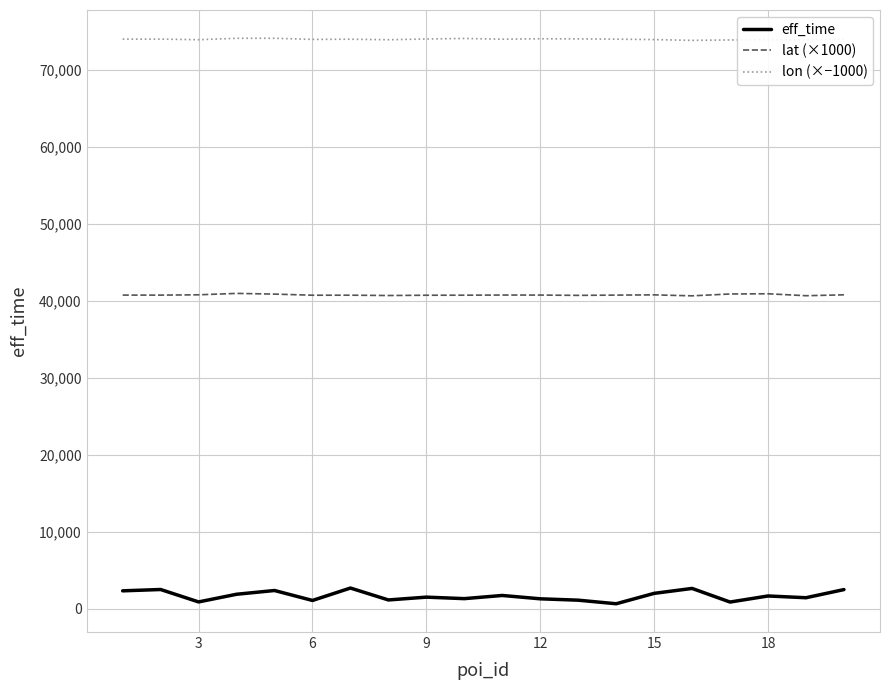

Rank the series by their maximum value, from lowest to highest.

eff_time, lat (×1000), lon (×−1000)